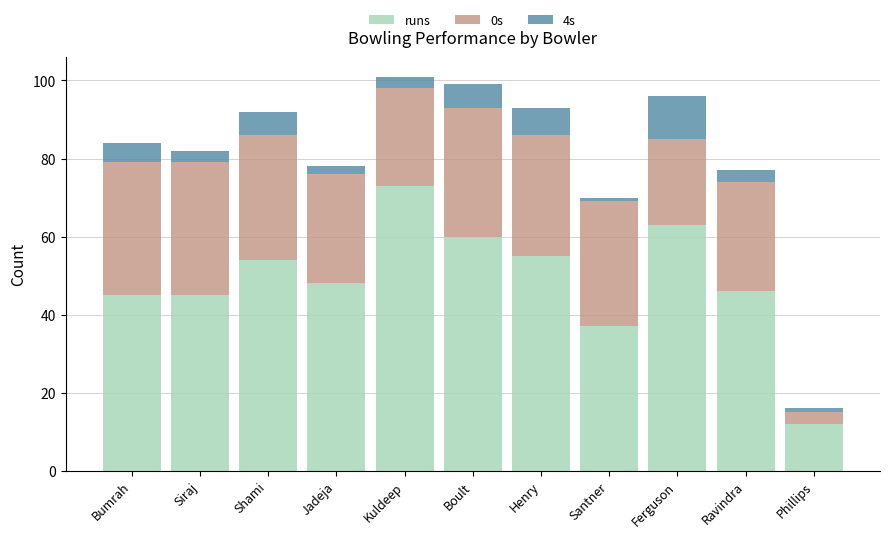

What is the total value across all series at Ferguson?

96